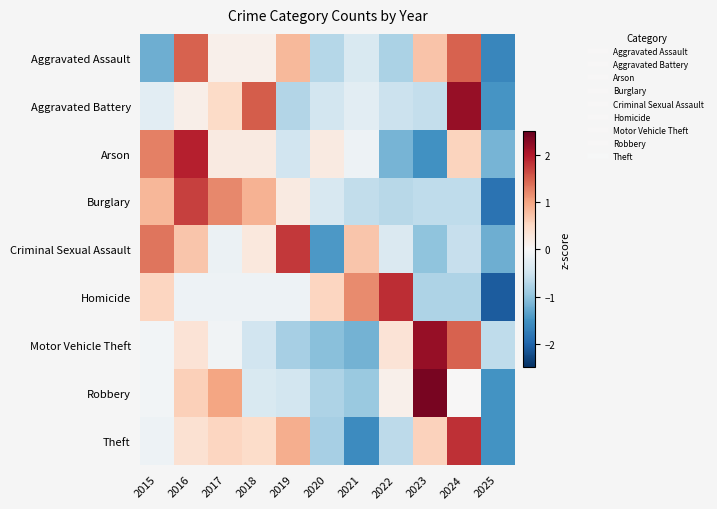

Reading left to right, what are all the values shown in this chart?

Aggravated Assault: 2015=-1.2	2016=1.5	2017=0.1	2018=0.1	2019=0.8	2020=-0.7	2021=-0.4	2022=-0.8	2023=0.7	2024=1.5	2025=-1.6
Aggravated Battery: 2015=-0.3	2016=0.1	2017=0.5	2018=1.5	2019=-0.7	2020=-0.5	2021=-0.3	2022=-0.5	2023=-0.6	2024=2.2	2025=-1.5
Arson: 2015=1.3	2016=1.9	2017=0.2	2018=0.2	2019=-0.5	2020=0.2	2021=-0.1	2022=-1.2	2023=-1.5	2024=0.6	2025=-1.2
Burglary: 2015=0.8	2016=1.7	2017=1.2	2018=0.9	2019=0.2	2020=-0.4	2021=-0.6	2022=-0.7	2023=-0.6	2024=-0.6	2025=-1.8
Criminal Sexual Assault: 2015=1.3	2016=0.7	2017=-0.2	2018=0.3	2019=1.8	2020=-1.4	2021=0.7	2022=-0.4	2023=-1.0	2024=-0.6	2025=-1.2
Homicide: 2015=0.5	2016=-0.1	2017=-0.1	2018=-0.1	2019=-0.1	2020=0.5	2021=1.2	2022=1.8	2023=-0.8	2024=-0.8	2025=-2.1
Motor Vehicle Theft: 2015=-0.1	2016=0.3	2017=-0.1	2018=-0.5	2019=-0.8	2020=-1.0	2021=-1.2	2022=0.3	2023=2.2	2024=1.5	2025=-0.6
Robbery: 2015=-0.1	2016=0.6	2017=1.0	2018=-0.4	2019=-0.5	2020=-0.8	2021=-0.9	2022=0.1	2023=2.4	2024=0.0	2025=-1.5
Theft: 2015=-0.1	2016=0.4	2017=0.5	2018=0.5	2019=0.9	2020=-0.8	2021=-1.6	2022=-0.7	2023=0.6	2024=1.8	2025=-1.5